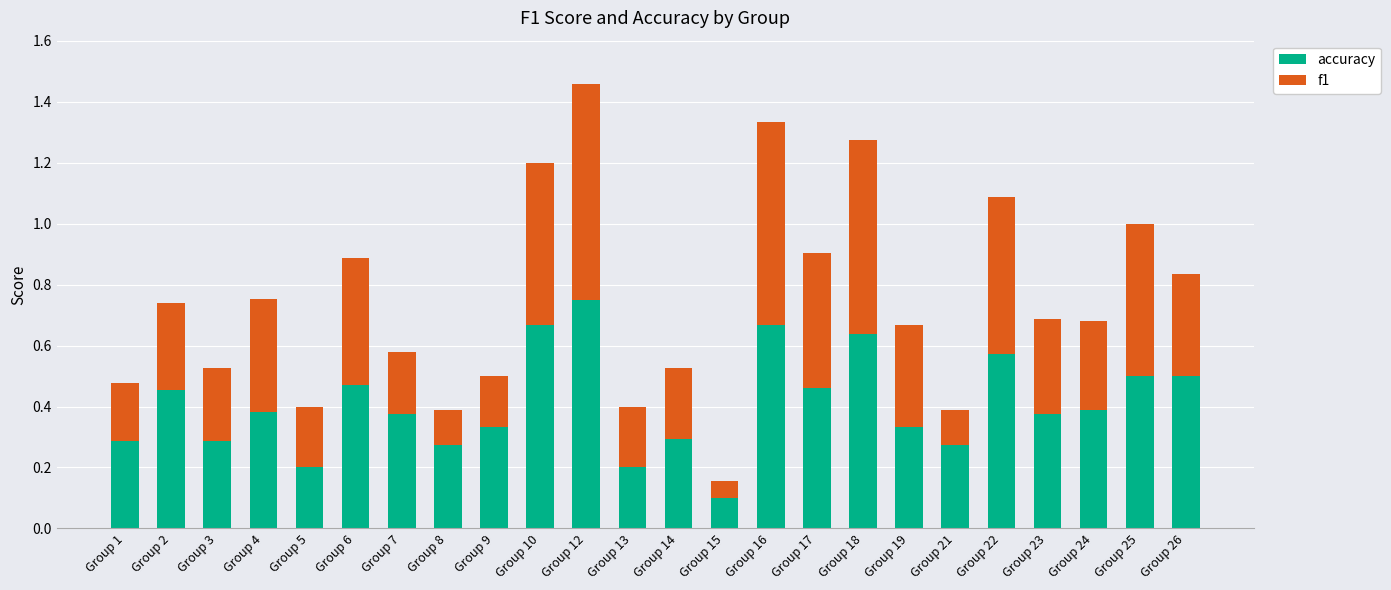

The accuracy series shows 0.1 at Group 15. True or false?

True